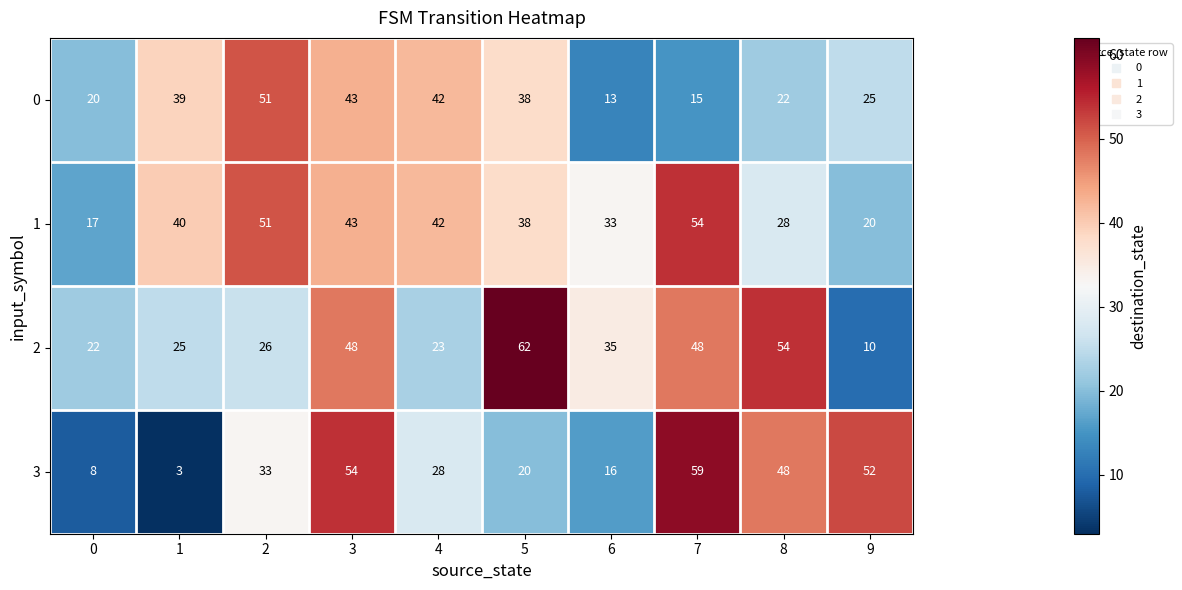

At which category does the chart reach its peak across all series?

5